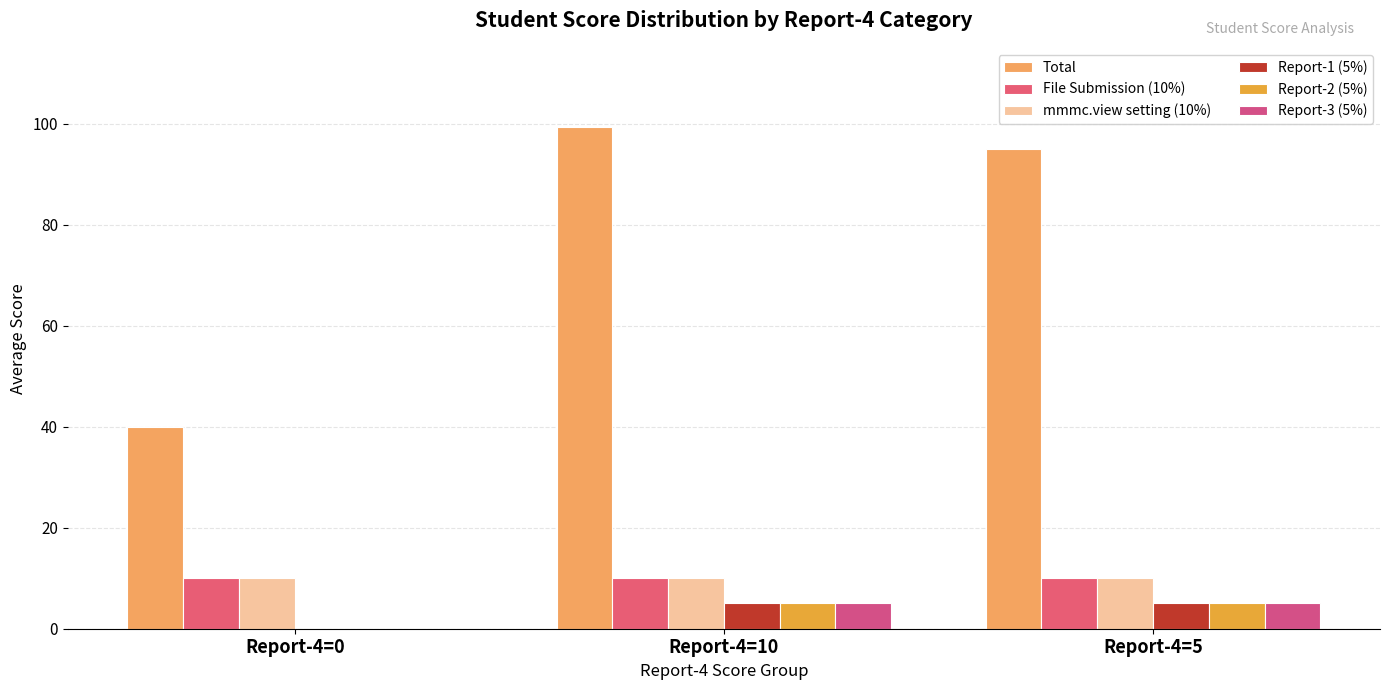

Reading left to right, what are all the values shown in this chart?

Total: Report-4=0=40.0	Report-4=10=99.2	Report-4=5=95.0
File Submission (10%): Report-4=0=10.0	Report-4=10=10.0	Report-4=5=10.0
mmmc.view setting (10%): Report-4=0=10.0	Report-4=10=10.0	Report-4=5=10.0
Report-1 (5%): Report-4=0=0.0	Report-4=10=5.0	Report-4=5=5.0
Report-2 (5%): Report-4=0=0.0	Report-4=10=5.0	Report-4=5=5.0
Report-3 (5%): Report-4=0=0.0	Report-4=10=5.0	Report-4=5=5.0